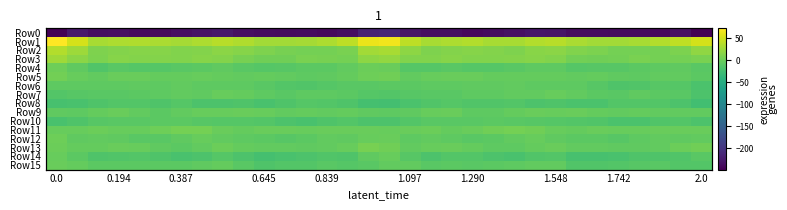

The Row9 series shows -4.4 at 0.387. True or false?

True